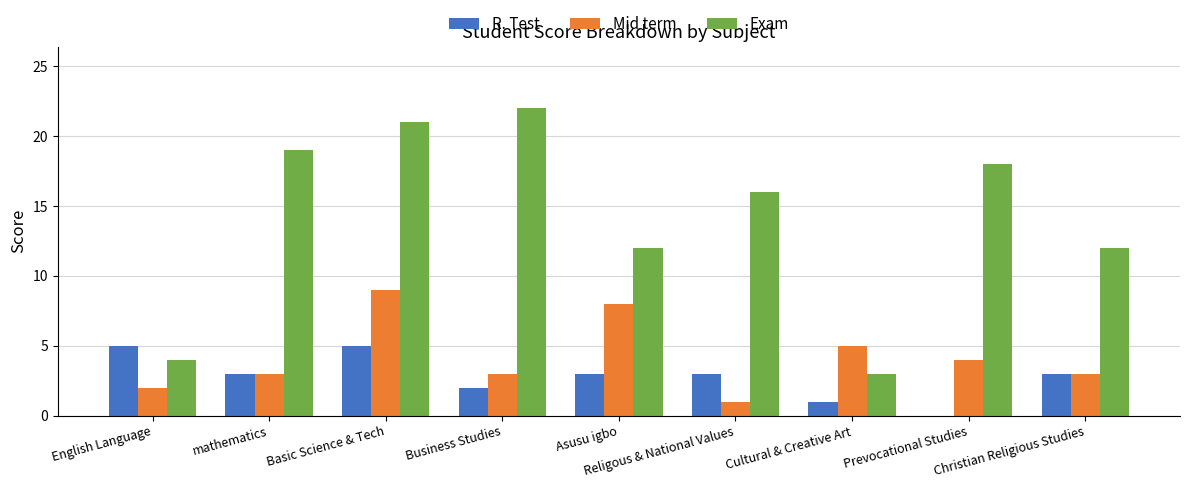

Are the bars grouped side by side (vs. stacked)?

Yes